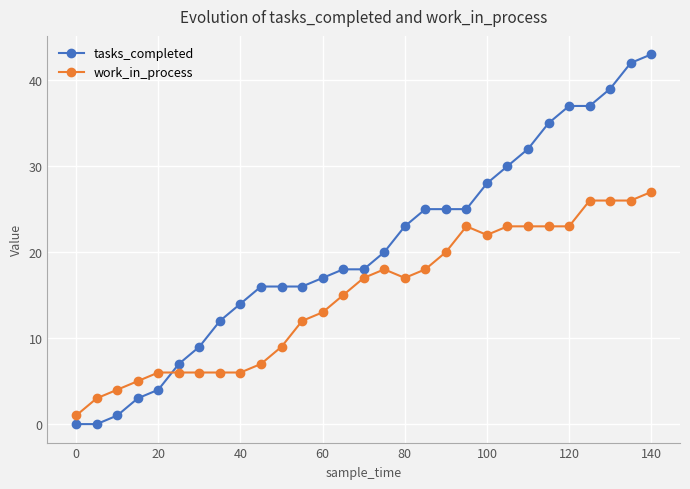

Which series has the largest range (max minus min)?

tasks_completed